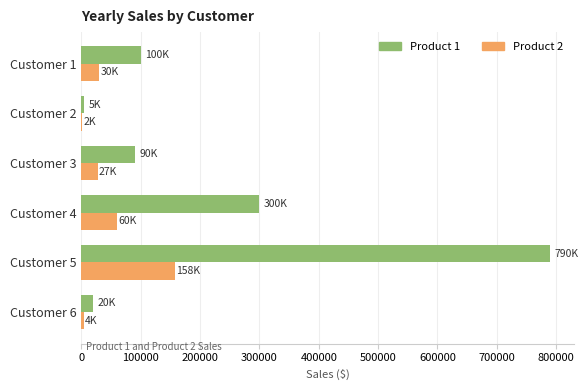

What is the maximum value shown in the chart?

790000